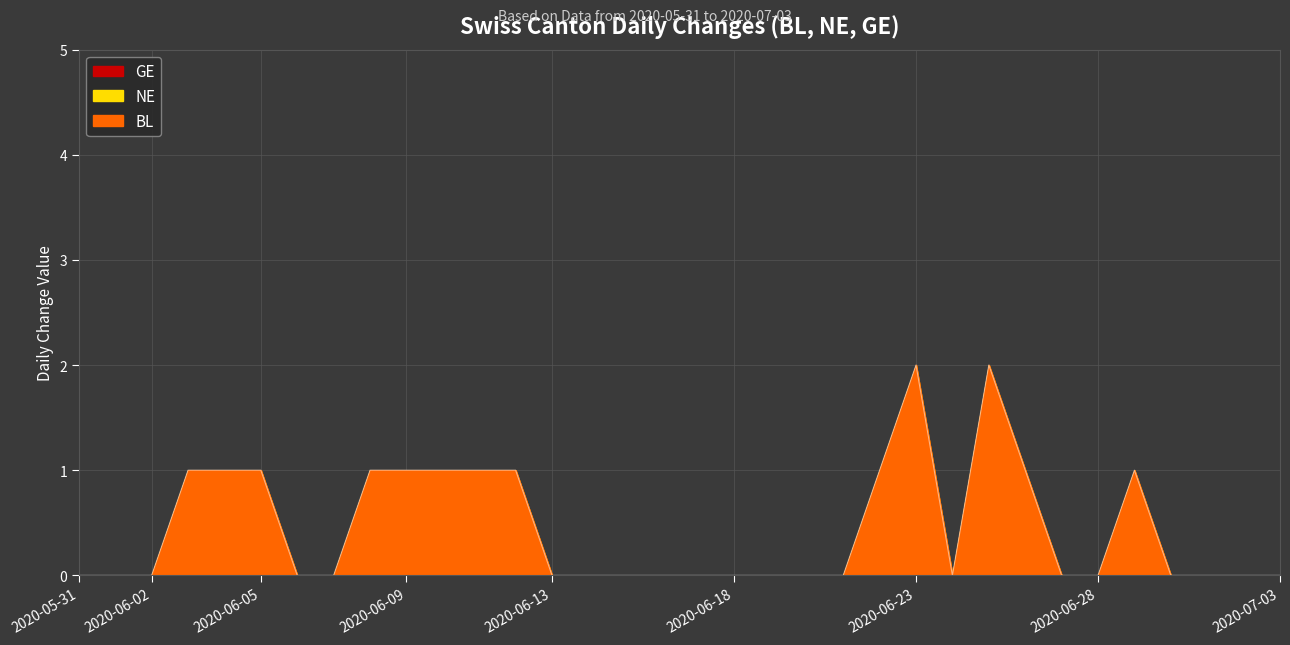

The chart shows a value of 1 at 2020-06-28. True or false?

False